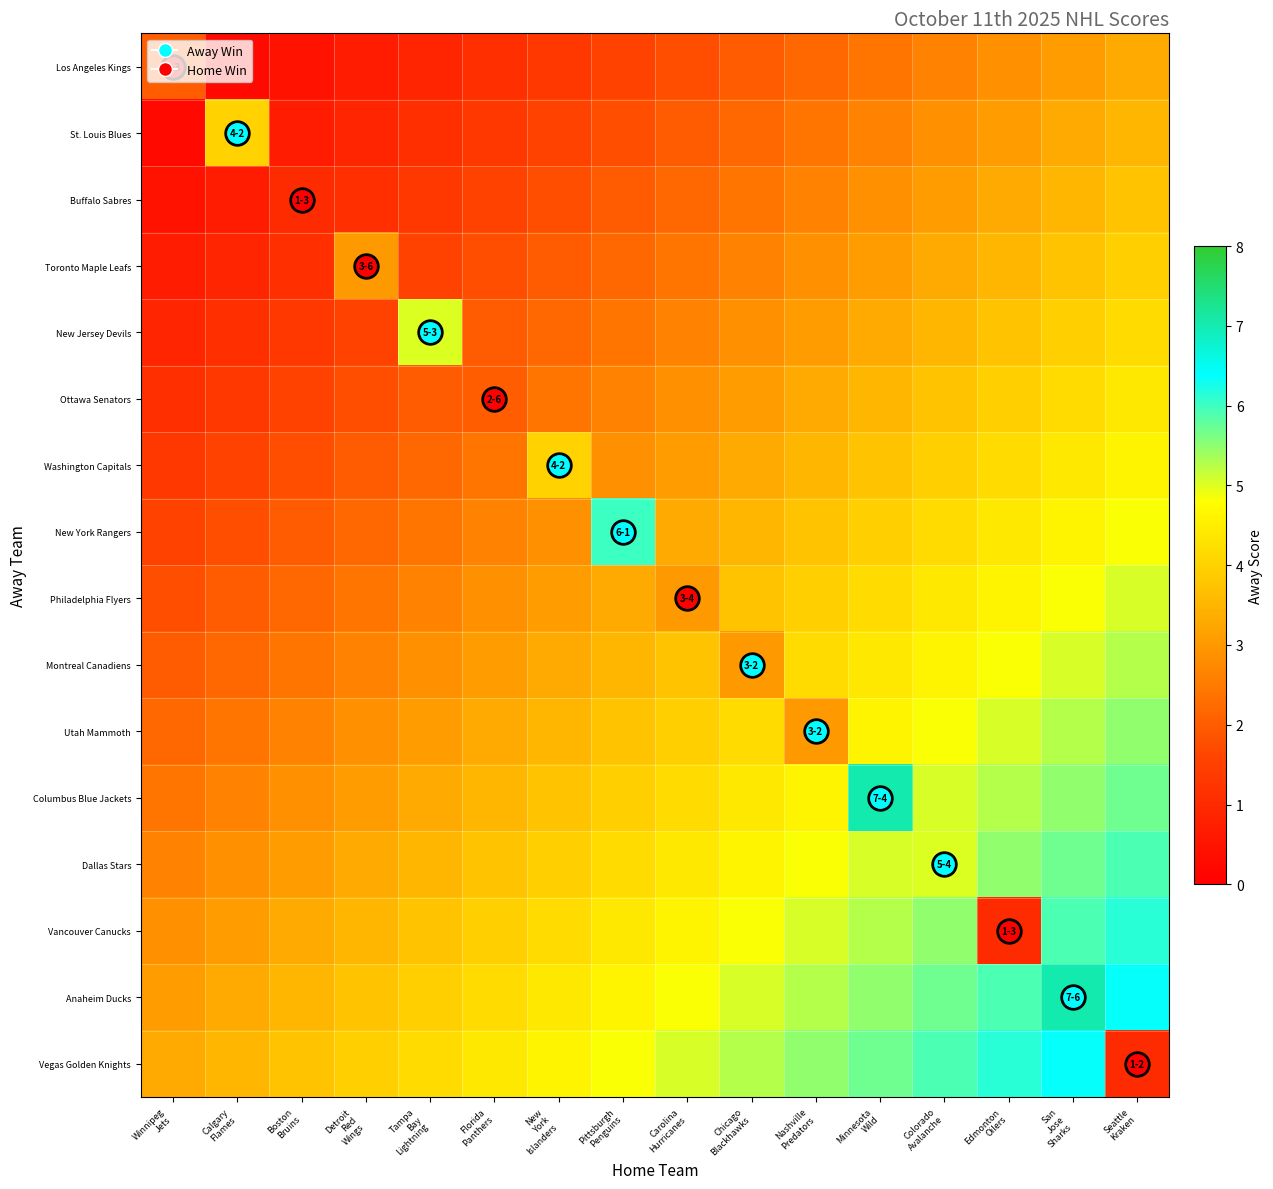

At which category does the chart reach its peak across all series?

Minnesota
Wild